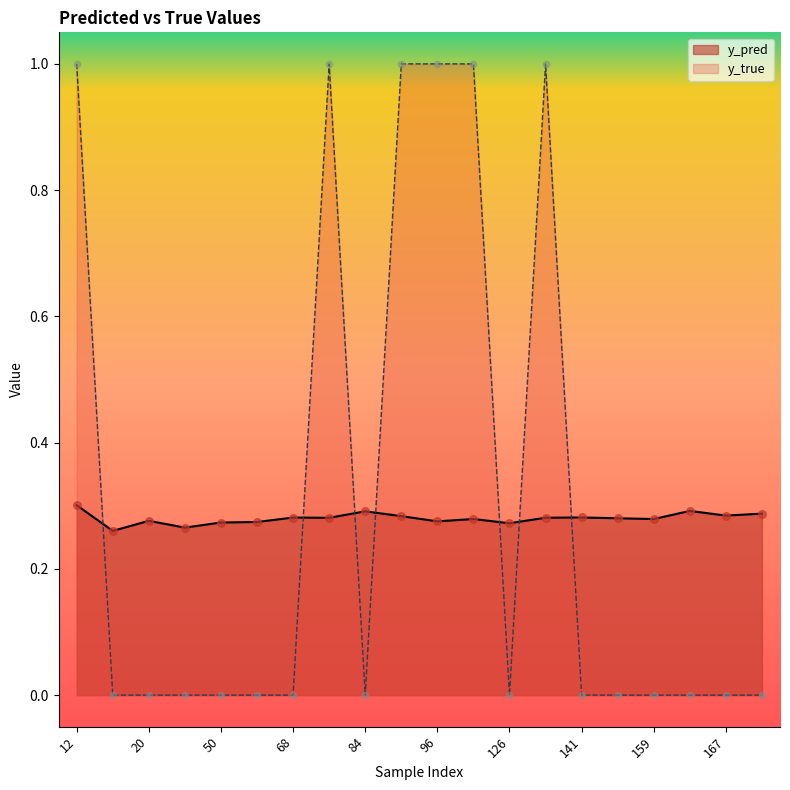

At which category is the sum across all series the highest?

12